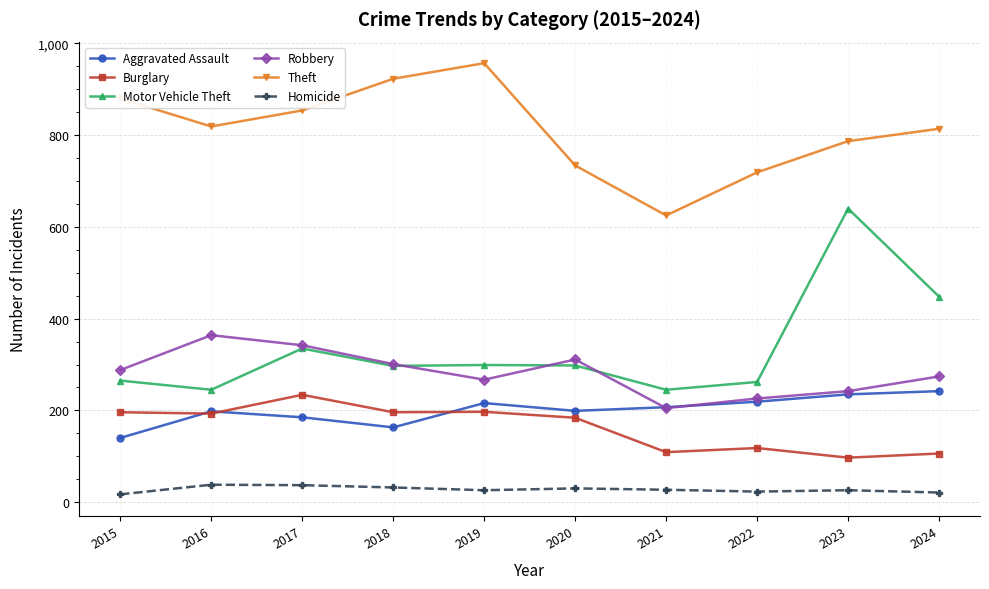

Read the Theft value at 2024.

814